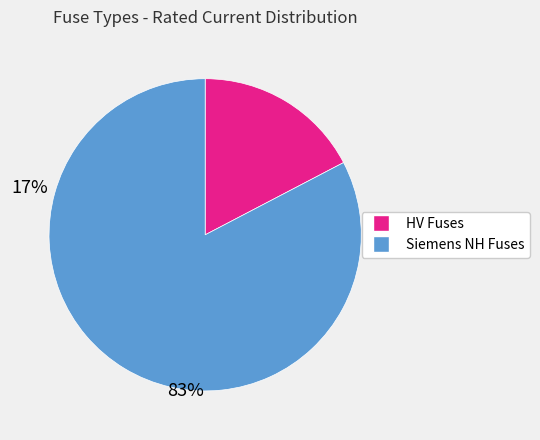

Does any single category account for the majority?

Yes